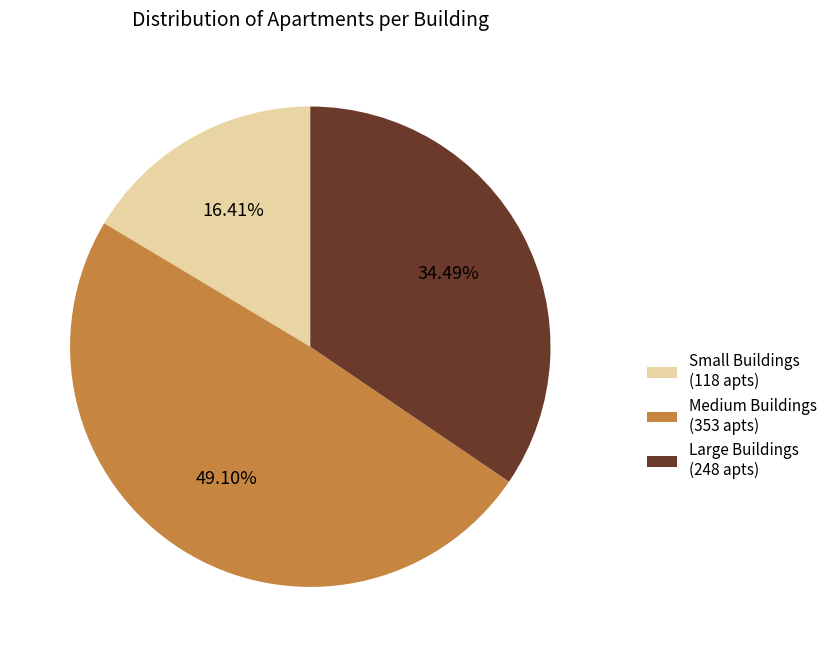

Which has a higher value, Large Buildings (248 apts) or Medium Buildings (353 apts)?

Medium Buildings (353 apts)